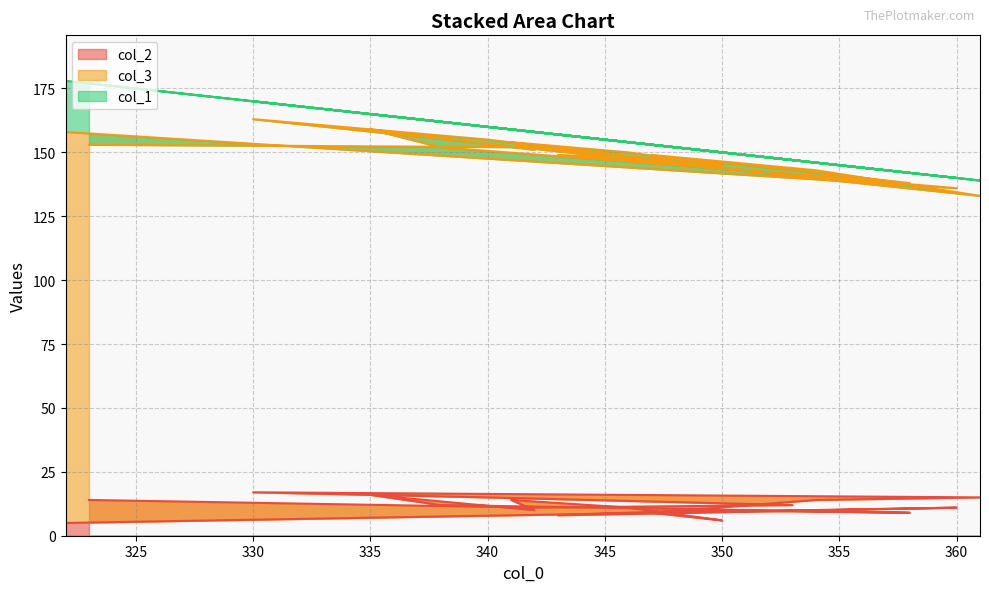

At which label does col_3 reach its peak?

322